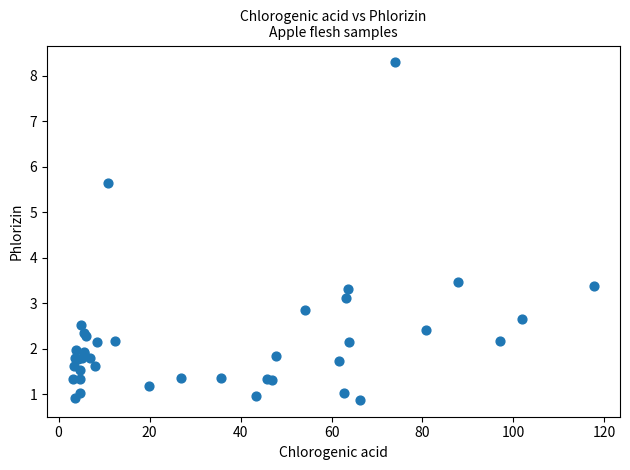

What Y value in the scatter plot is closest to 4?

3.5